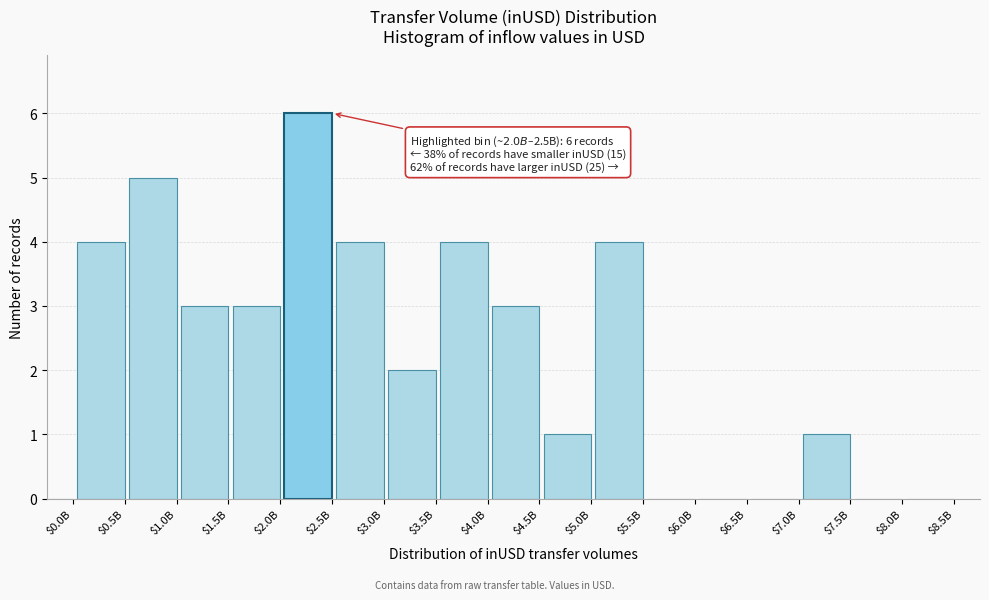

Which label corresponds to the largest value in the chart?

$2.5B